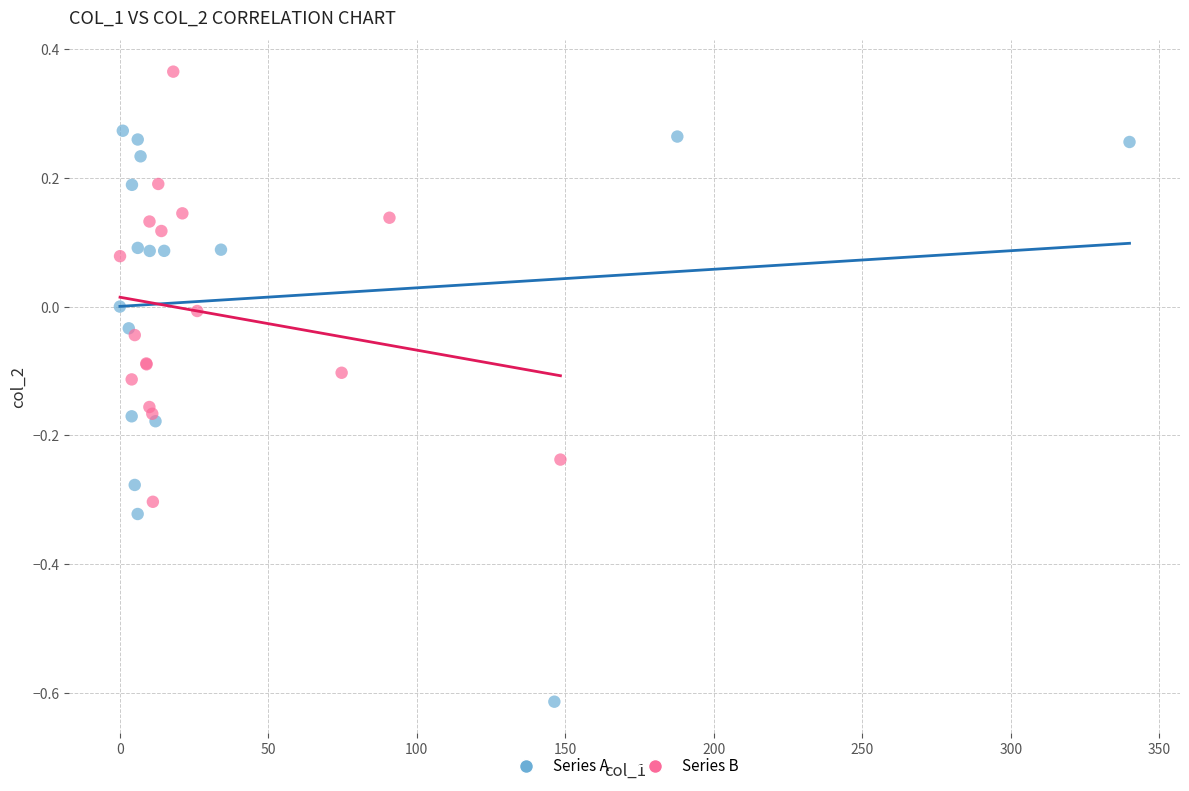

Which series reaches the minimum Y coordinate?

Series A